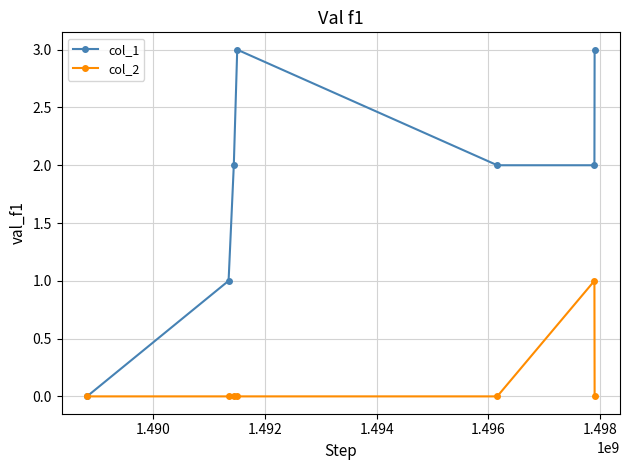

List the series in order of their overall mean, lowest first.

col_2, col_1